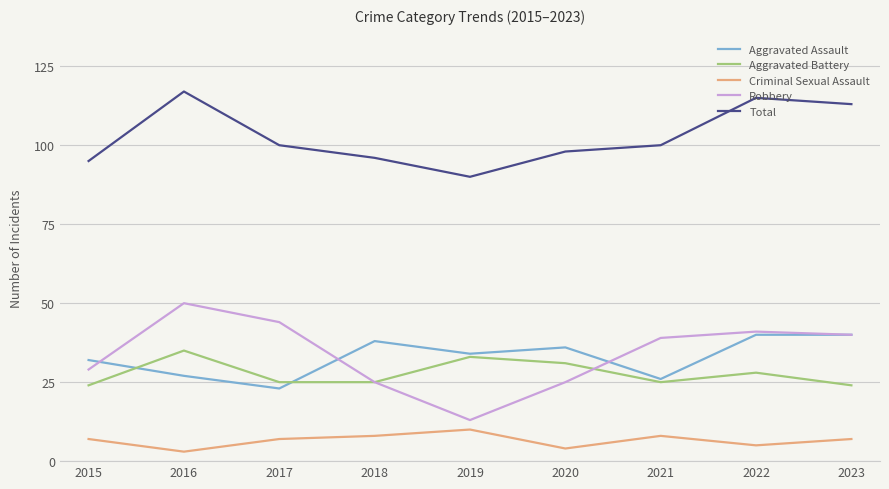

Which series changed the most between 2015 and 2021?

Robbery